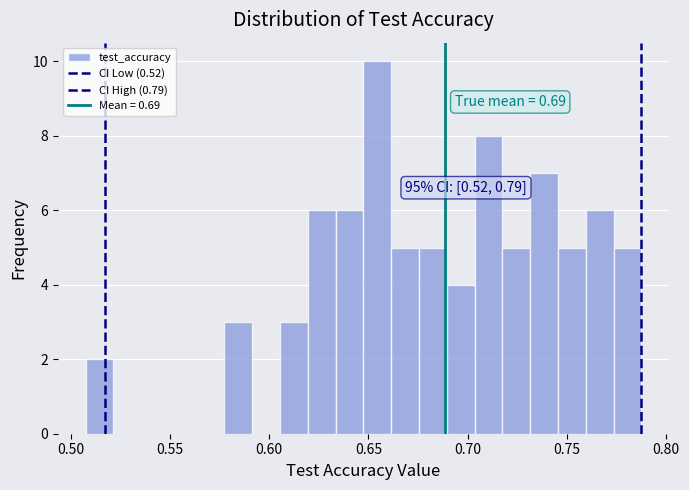

Read against the x-axis, roughly where is the centre of the tallest bar?

0.655